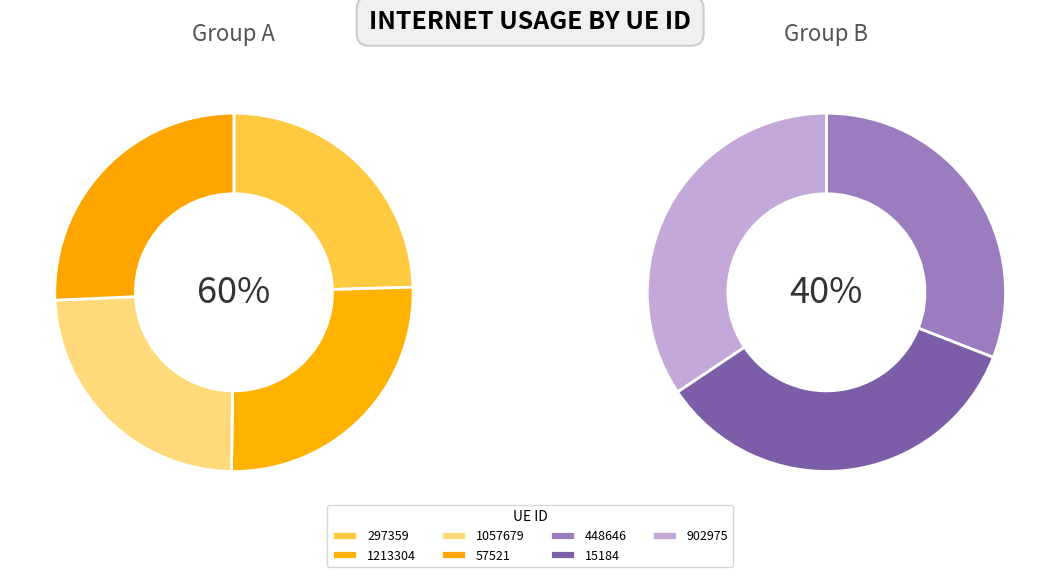

What percentage do 1057679 and 297359 together represent?

29.0%